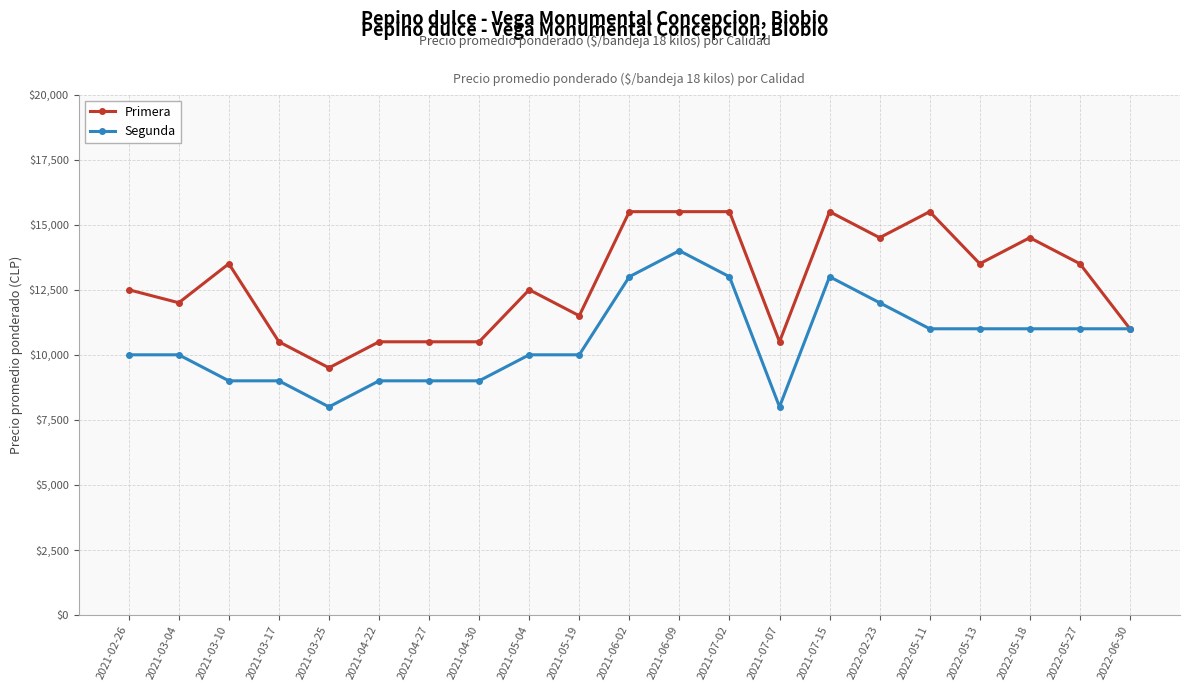

How many data points does each series have?

21